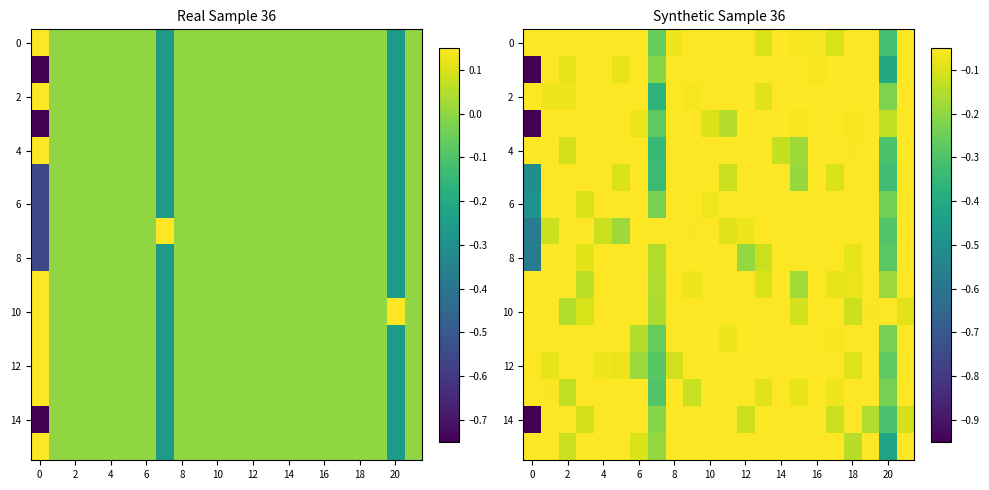

At which category is the sum across all series the highest?

21